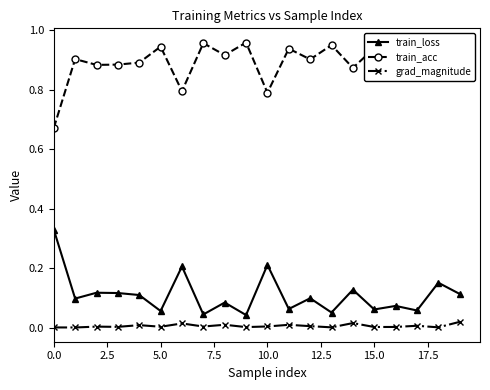

What is the sum of all train_acc values?

17.8